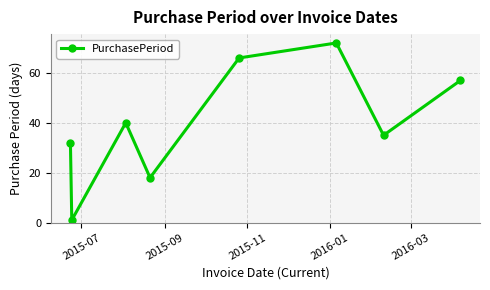

What is the difference between the maximum and minimum values?

71